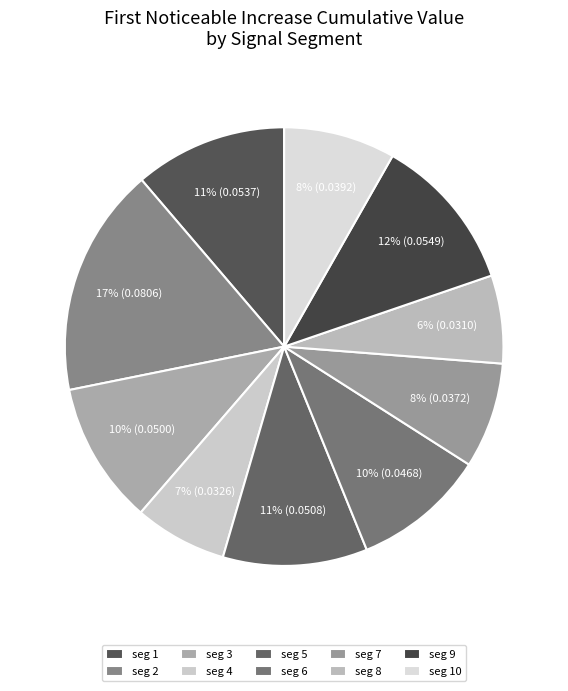

How many segments does this pie chart have?

10